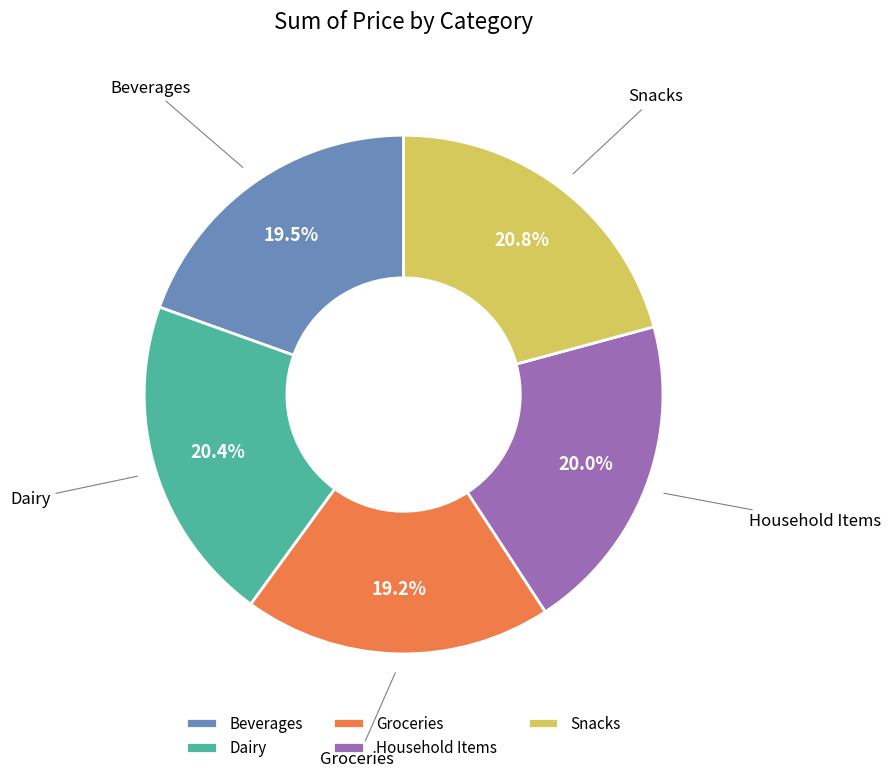

To the nearest percent, what percentage of the pie is Snacks?

21%